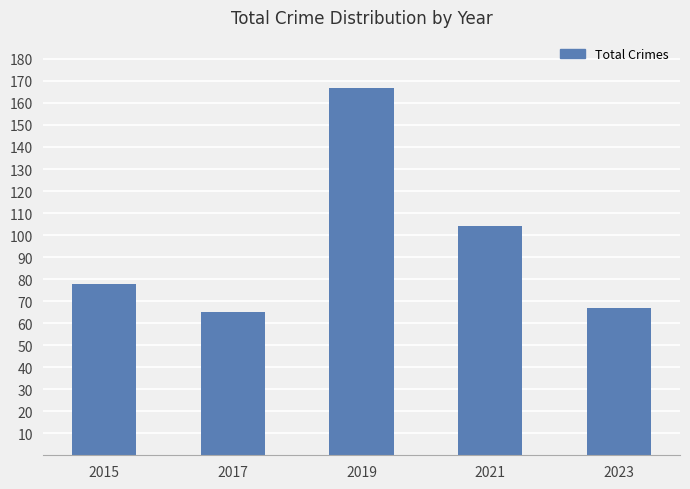

How many data points does each series have?

5